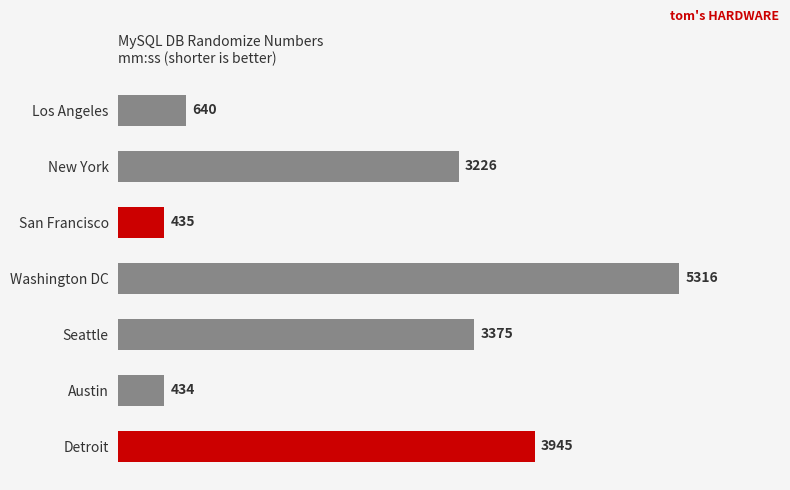

What is the smallest value displayed?

434